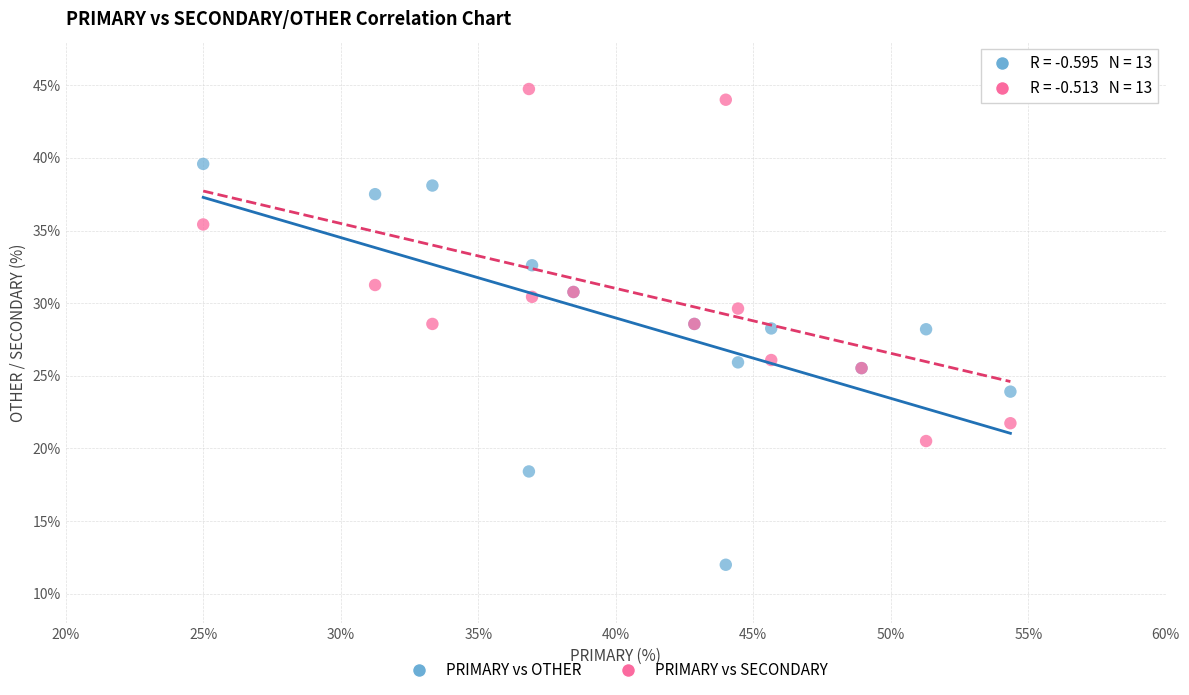

What are all the series names shown in the legend?

PRIMARY vs OTHER, PRIMARY vs SECONDARY